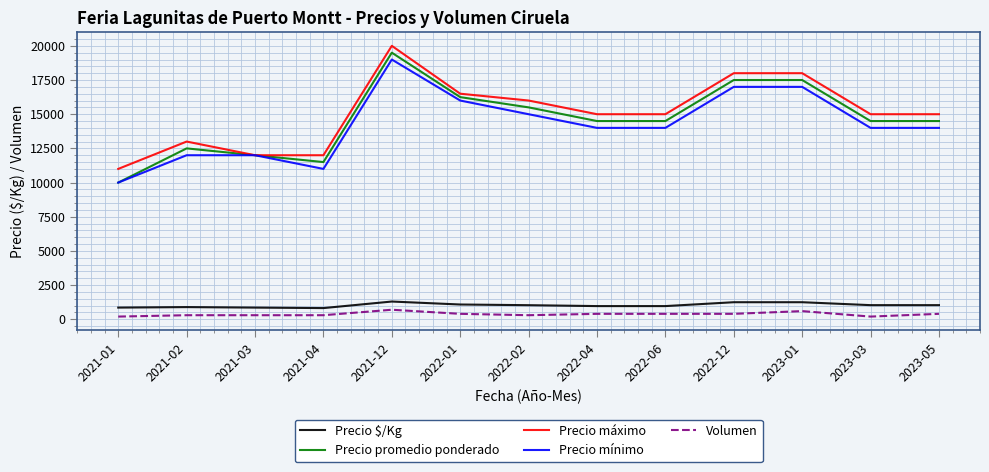

At how many categories does at least one series exceed 7269?

13